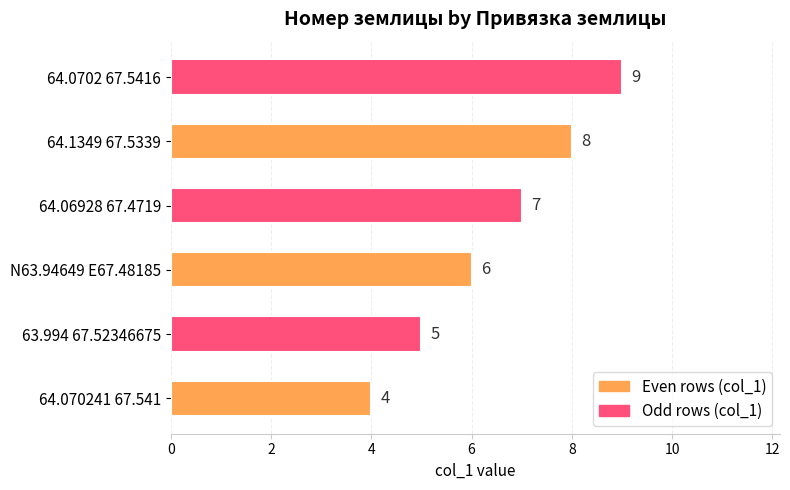

List the labels in order of value, largest first.

64.0702 67.5416, 64.1349 67.5339, 64.06928 67.4719, N63.94649 E67.48185, 63.994 67.52346675, 64.070241 67.541